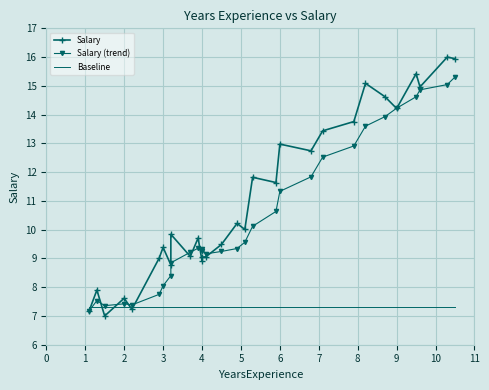

The value of Salary (trend) at 24 is 3.2. True or false?

False